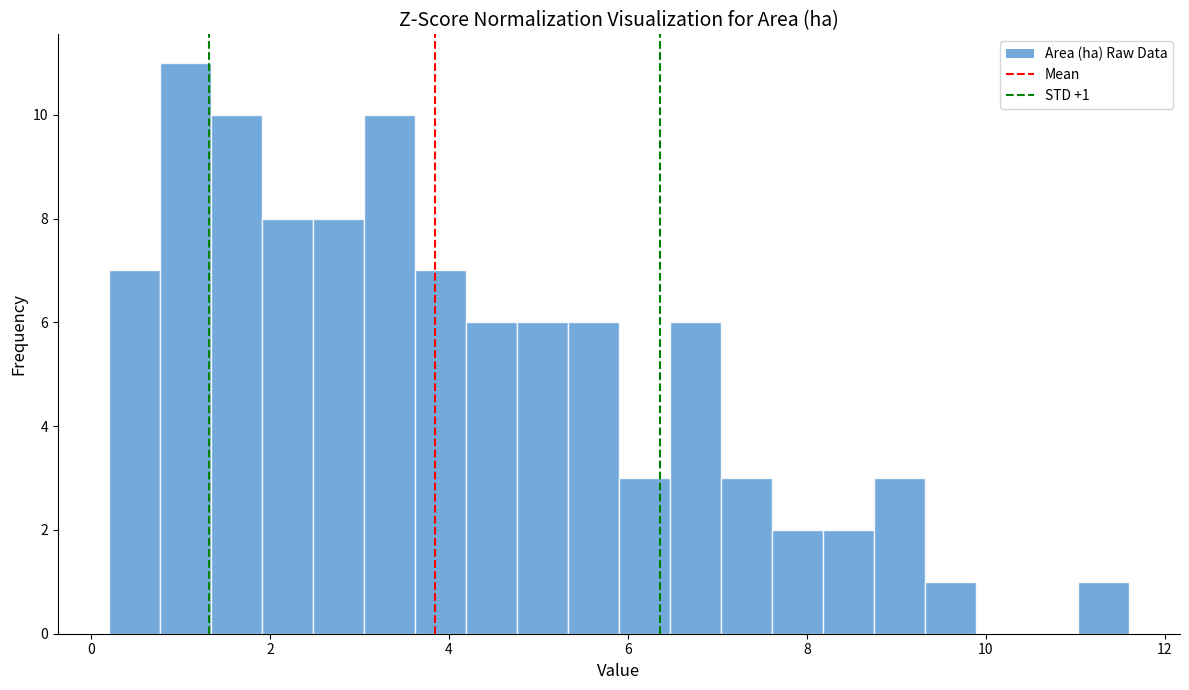

Around what value on the x-axis is the tallest bar? Give the approximate position of its centre, as read against the axis.

1.0